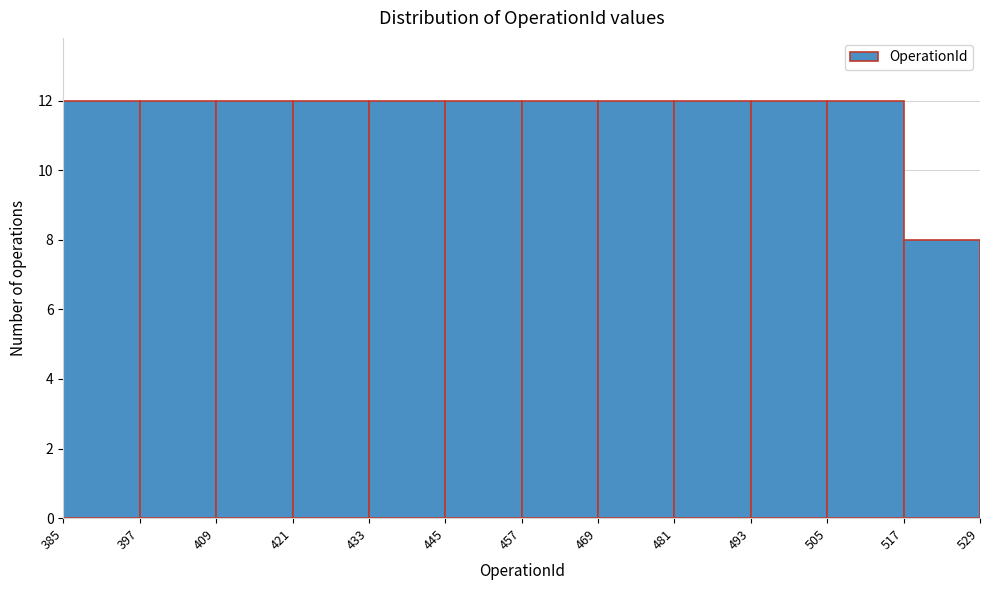

Reading left to right, transcribe this chart: for each bar, give the range it covers on the x-axis and its height. The values are not printed on the chart, so give them approximately, as read against the axis.

385 to 397: 12
397 to 409: 12
409 to 421: 12
421 to 433: 12
433 to 445: 12
445 to 457: 12
457 to 469: 12
469 to 481: 12
481 to 493: 12
493 to 505: 12
505 to 517: 12
517 to 529: 8